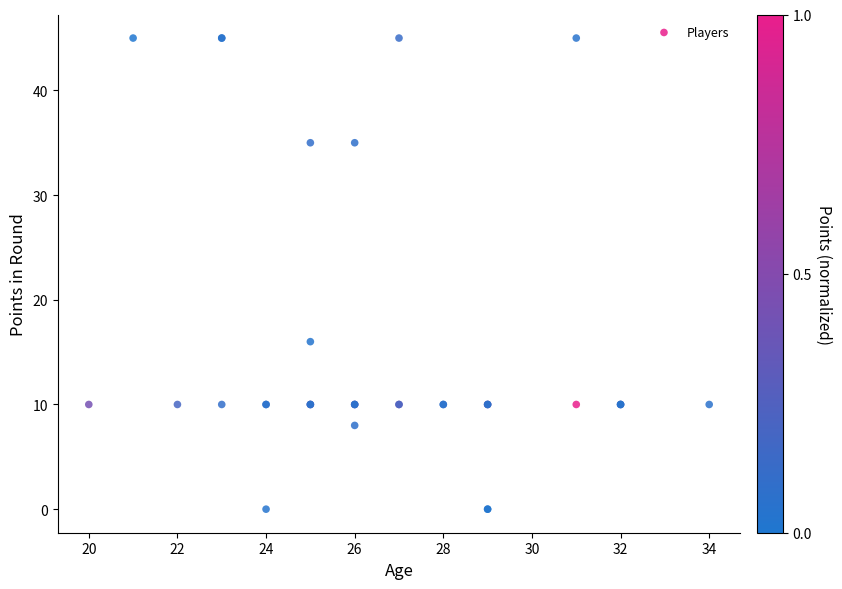

What Y value in the scatter plot is closest to 22?

16